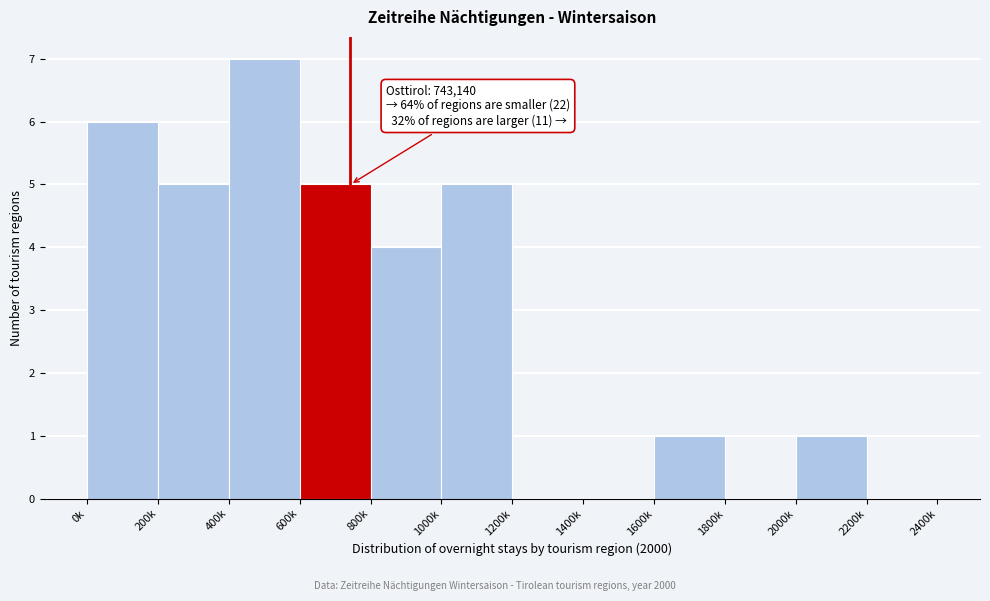

Reading right to left, list all the values displayed in this chart.

2200k=0	2000k=1	1800k=0	1600k=1	1400k=0	1200k=0	1000k=5	800k=4	600k=5	400k=7	200k=5	0k=6